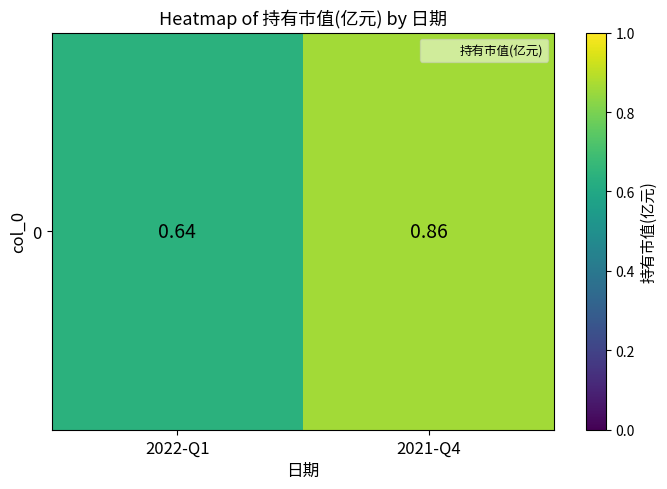

Which has a higher value, 2021-Q4 or 2022-Q1?

2021-Q4